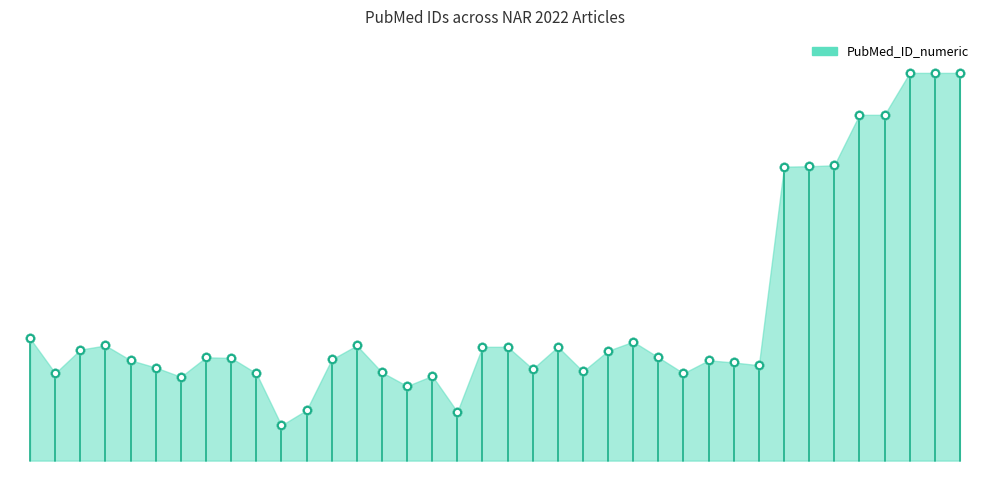

What is the change in value from nar_2022_122 to nar_2022_137?

-397732